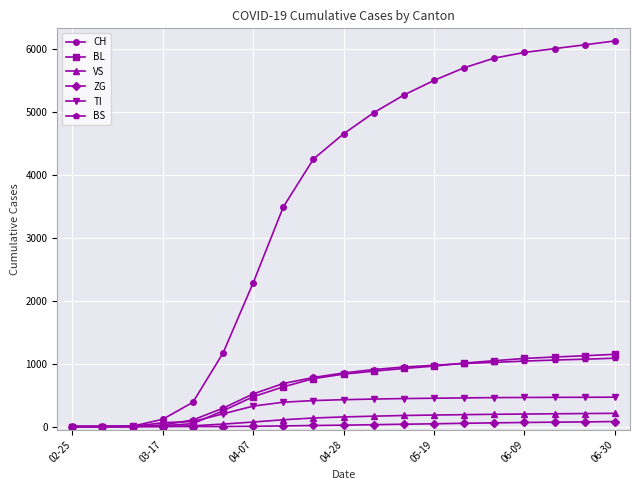

Which series has the widest spread of values?

CH